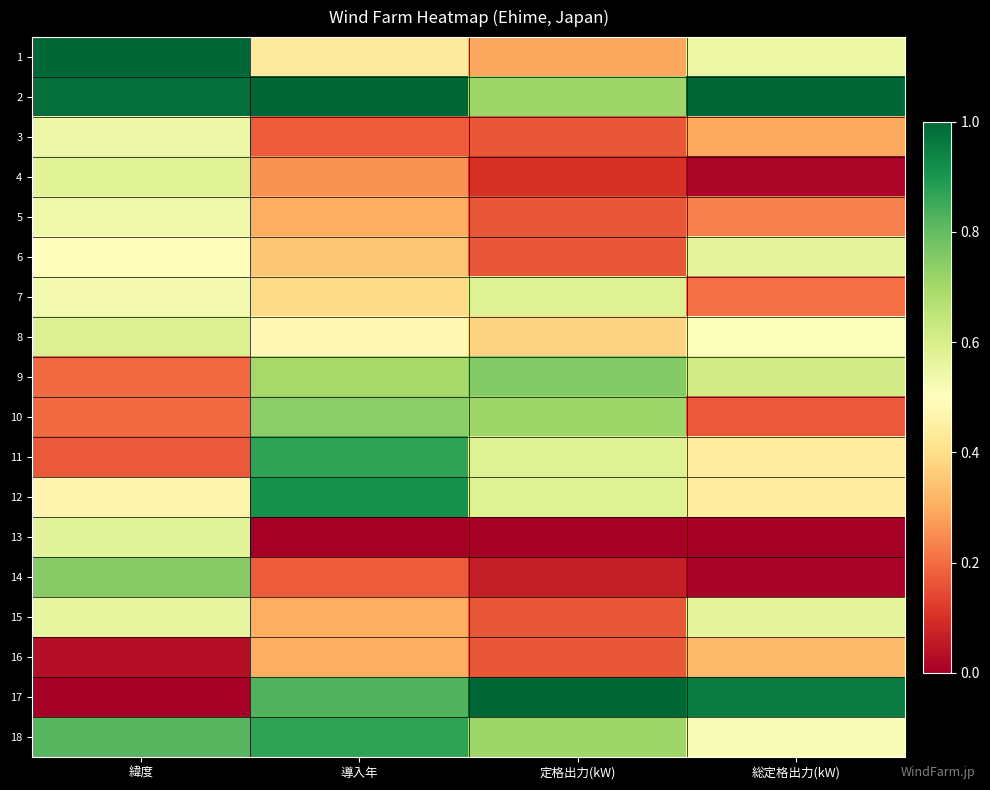

What is the total value across all series at 緯度?

9.0